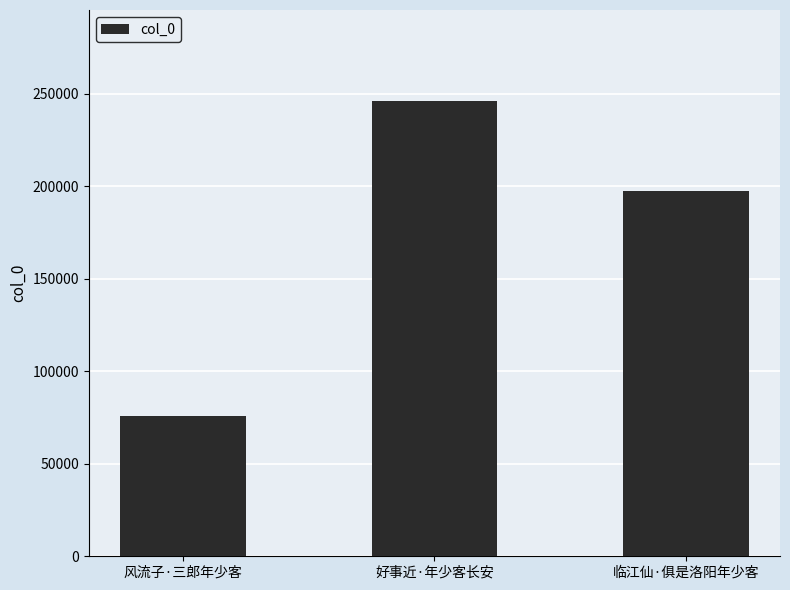

Between 好事近·年少客长安 and 风流子·三郎年少客, which is larger?

好事近·年少客长安